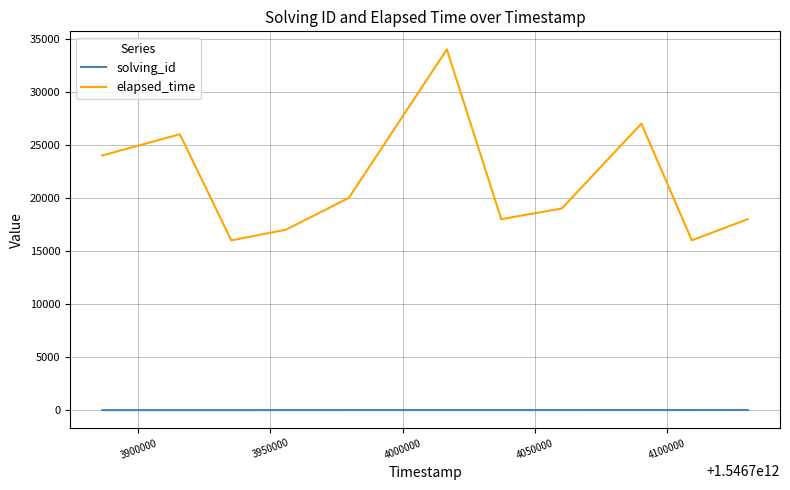

List the series in order of their peak value, lowest first.

solving_id, elapsed_time